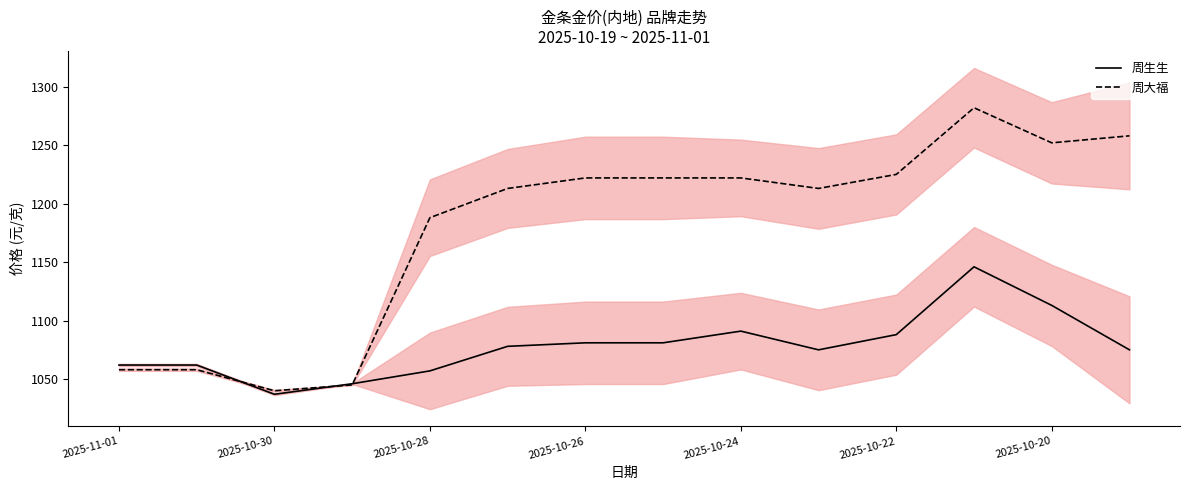

Rank the series by their average value, from lowest to highest.

周生生, 周大福